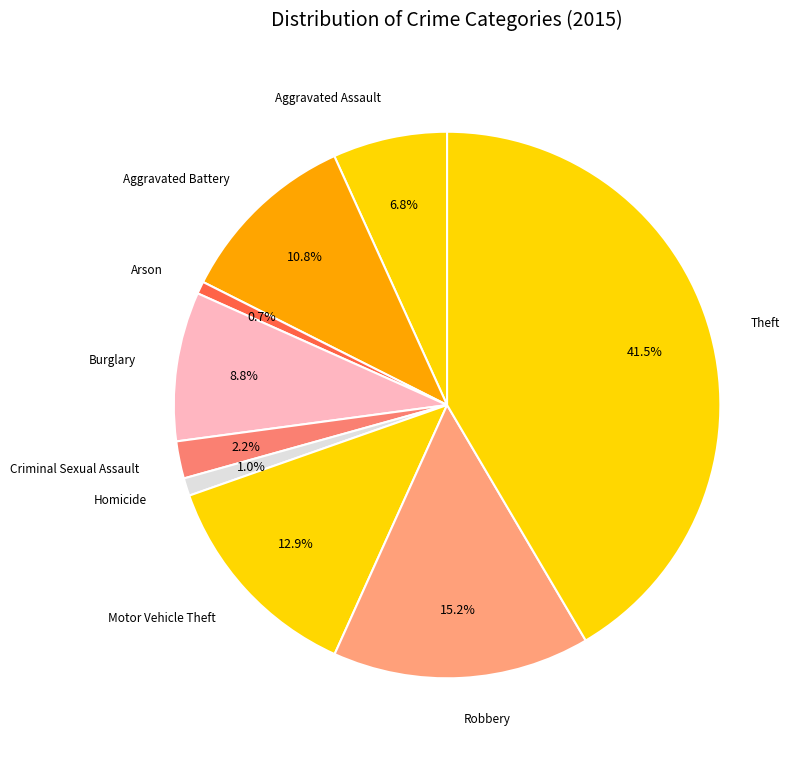

Between Burglary and Criminal Sexual Assault, which is larger?

Burglary